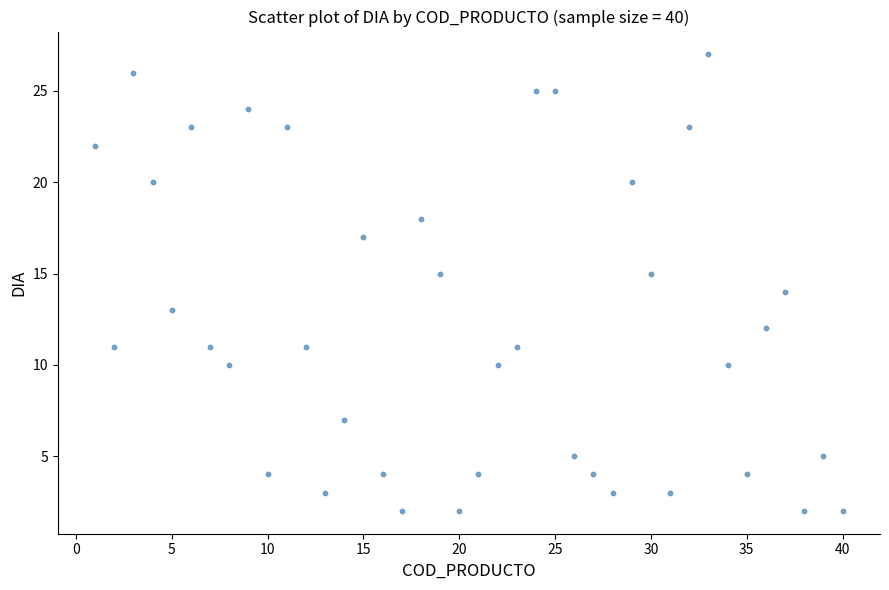

What is the range of X values (max minus min)?

39